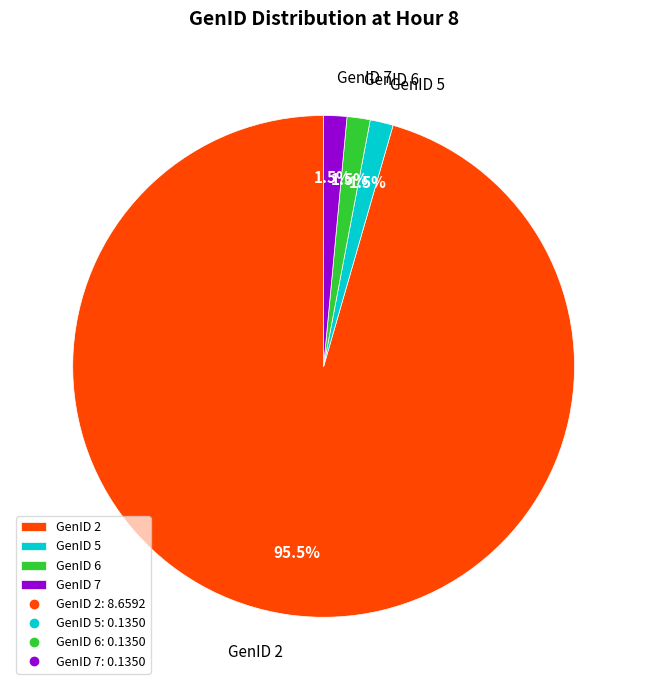

How many segments does this pie chart have?

4